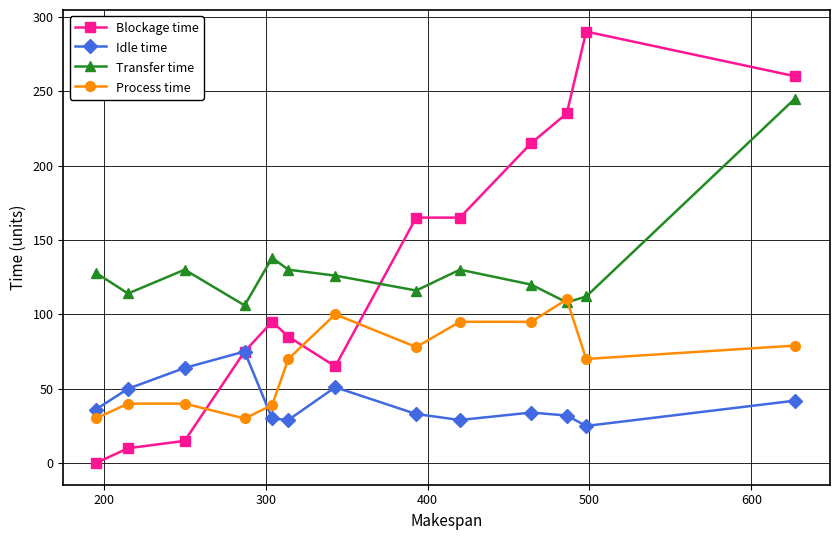

What is the sum of all Idle time values?

530